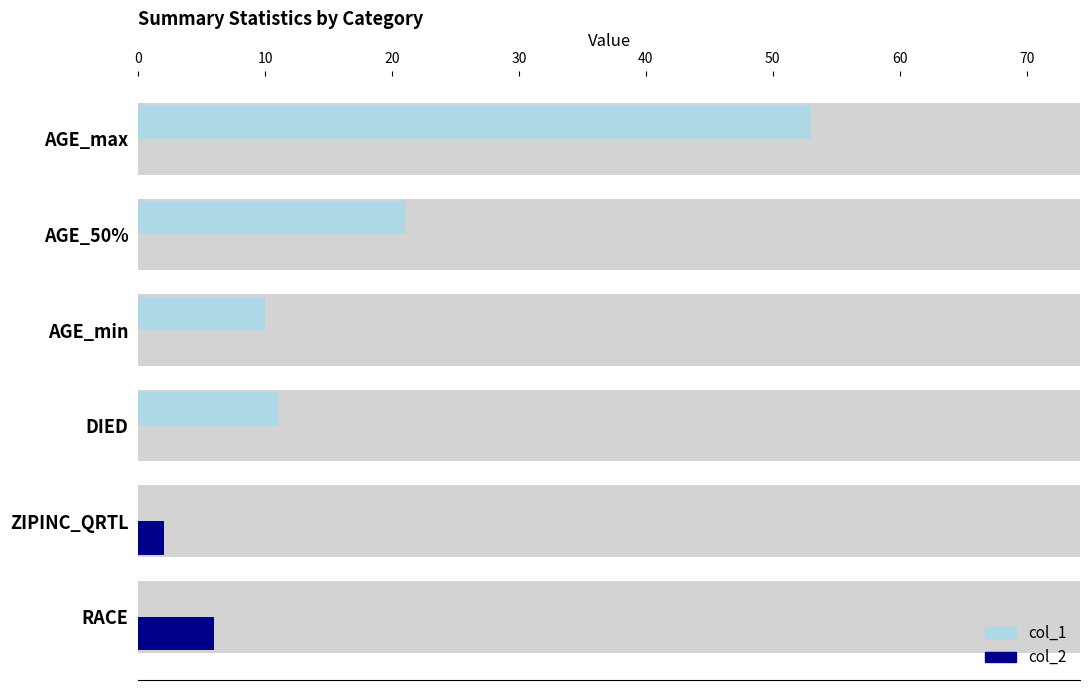

The value of col_1 at RACE is -34. True or false?

False